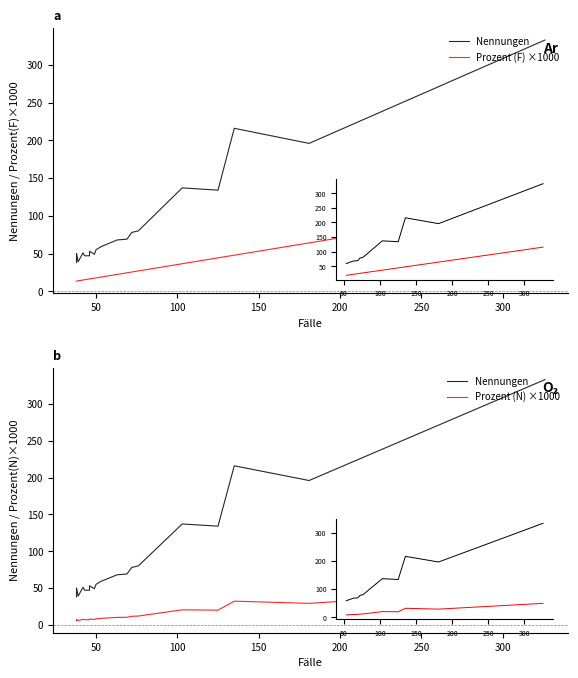

Where is the first local maximum for Prozent (N) ×1000?

100